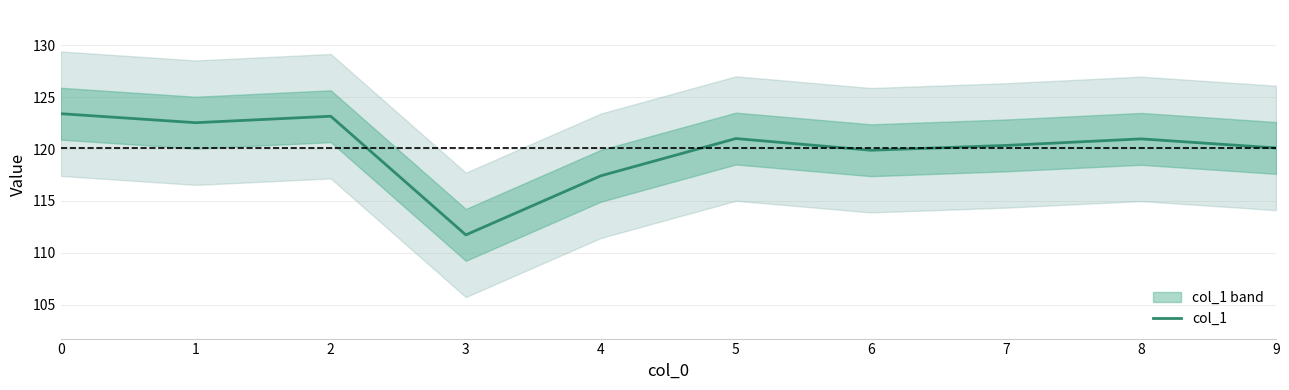

Where is the data nearest to the value 117?

4